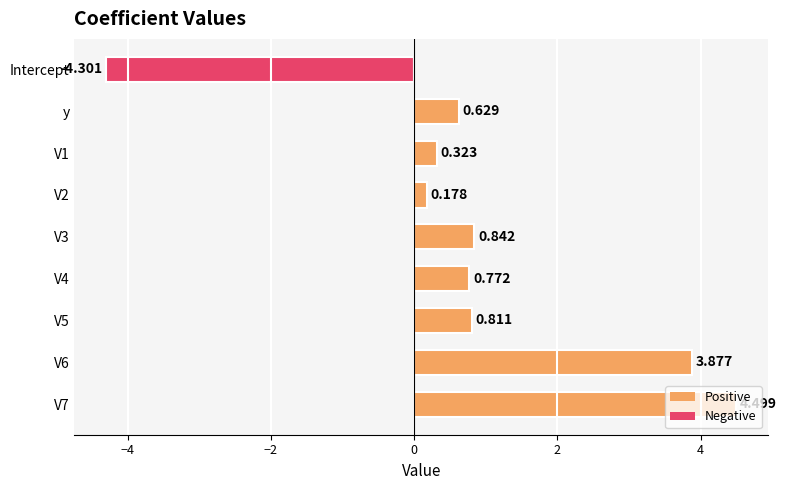

What is the minimum value shown in the chart?

-4.3